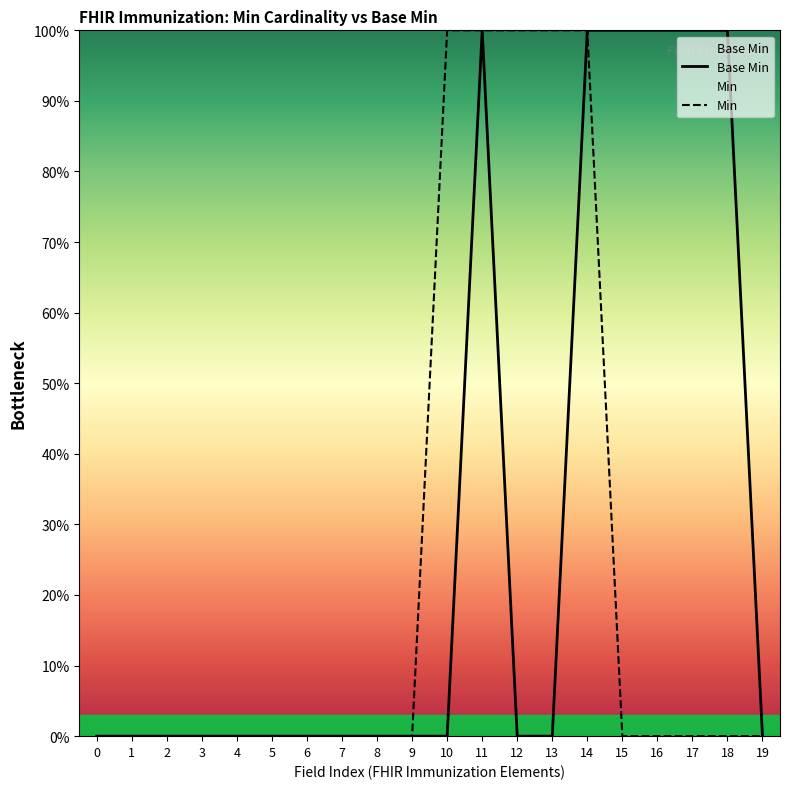

Reading right to left, extract all data points from this chart.

Base Min: 0	100	100	100	100	100	0	0	100	0	0	0	0	0	0	0	0	0	0	0
Min: 0	0	0	0	0	100	100	100	100	100	0	0	0	0	0	0	0	0	0	0